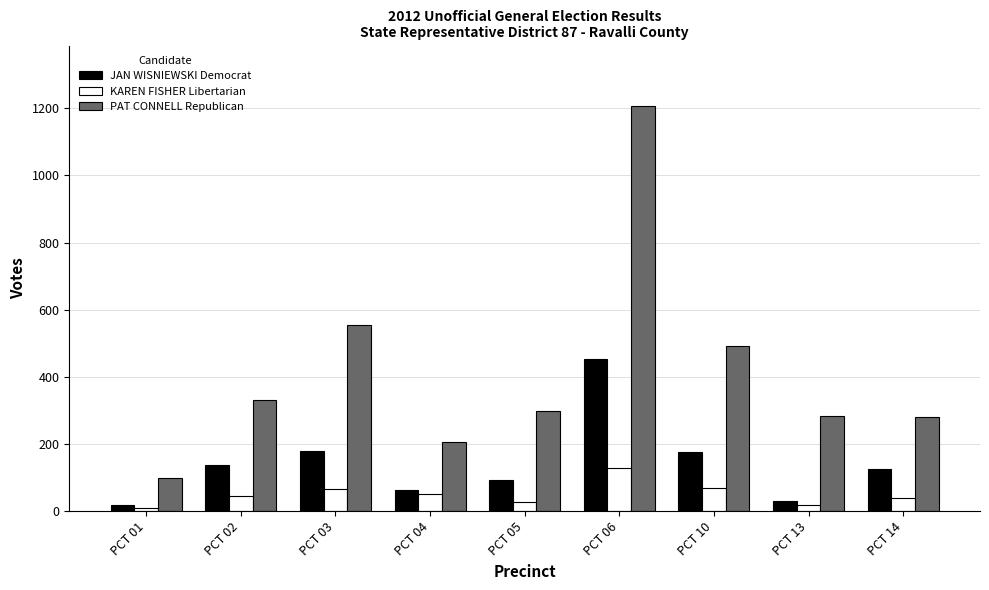

The value of PAT CONNELL Republican at PCT 02 is 162. True or false?

False